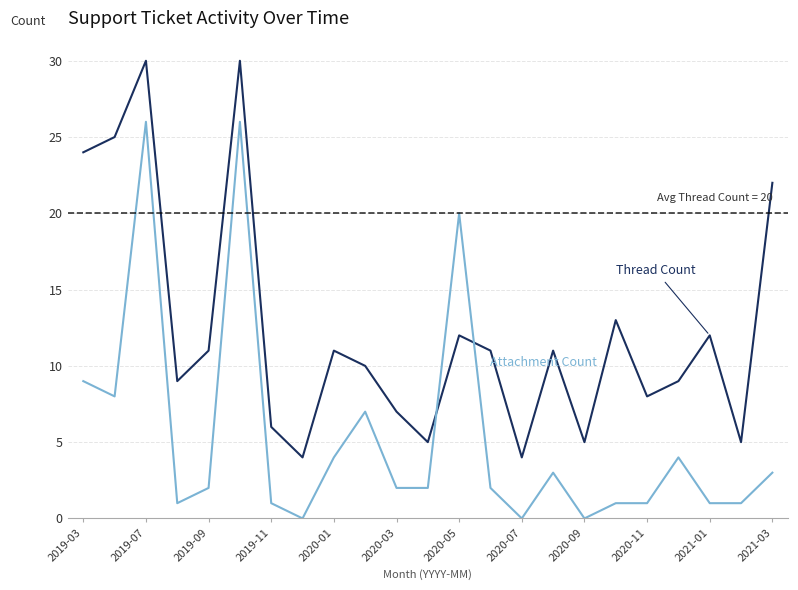

What is the maximum value shown in the chart?

30